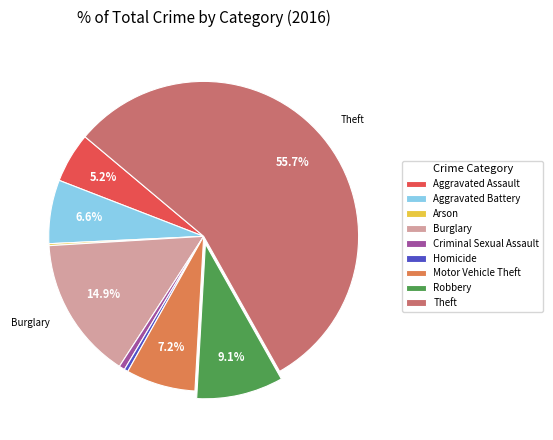

Which category has the biggest portion of the pie?

Theft